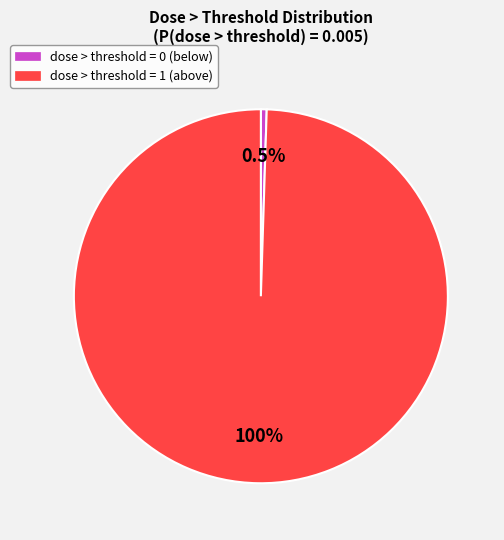

To the nearest percent, what is the average slice percentage?

50%